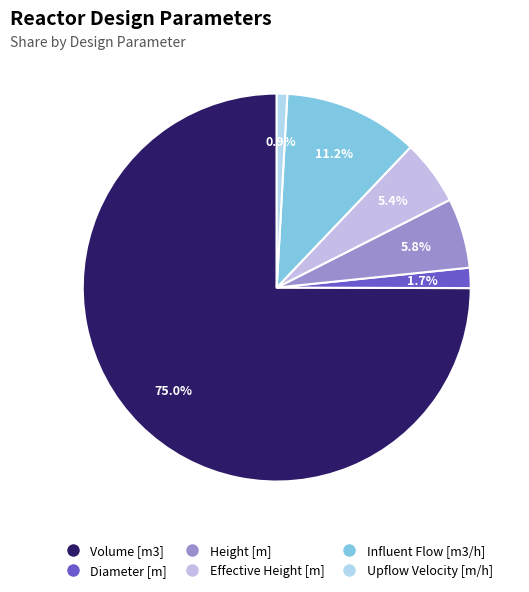

Does Height [m] account for over 50% of the chart?

No